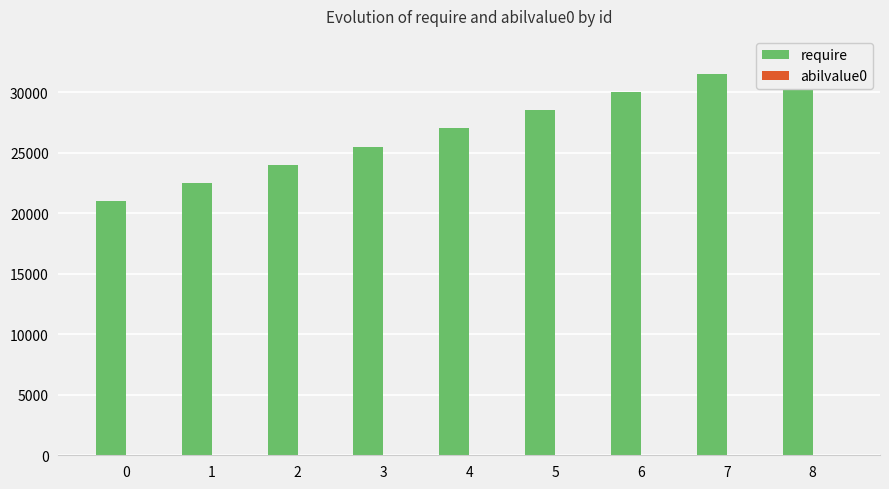

The abilvalue0 series shows 2 at 4. True or false?

False